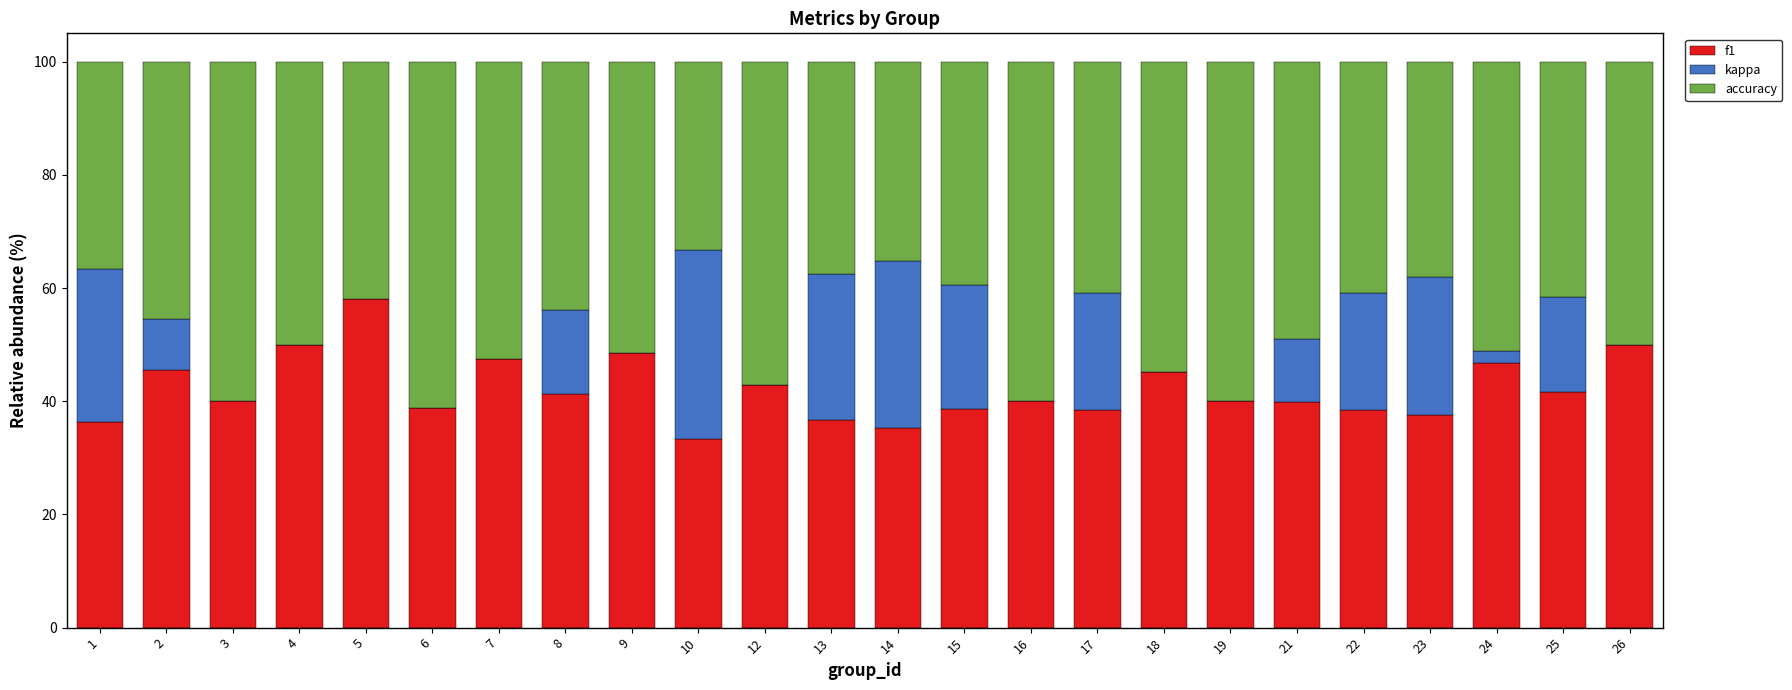

What is the total value across all series at 16?

100.0